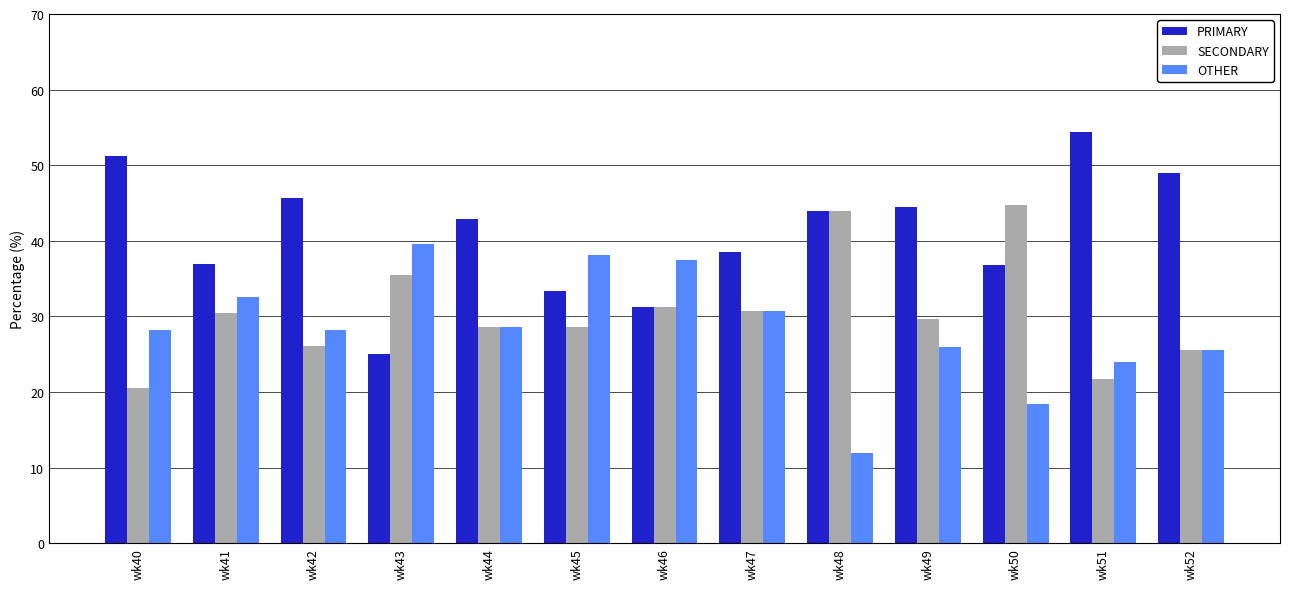

Which series has the widest spread of values?

PRIMARY